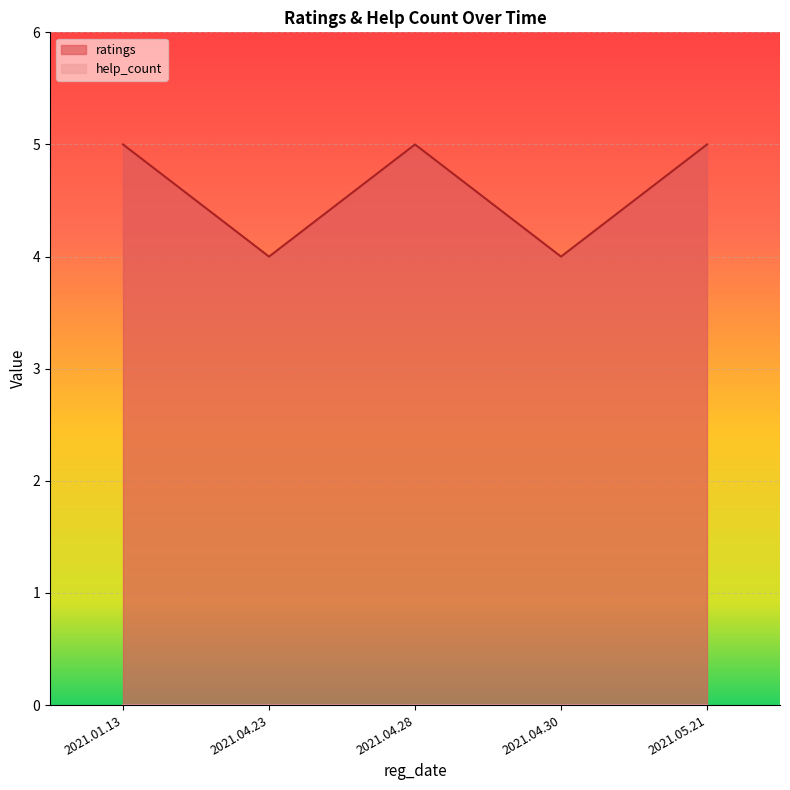

The ratings series shows 1 at 2021.04.28. True or false?

False